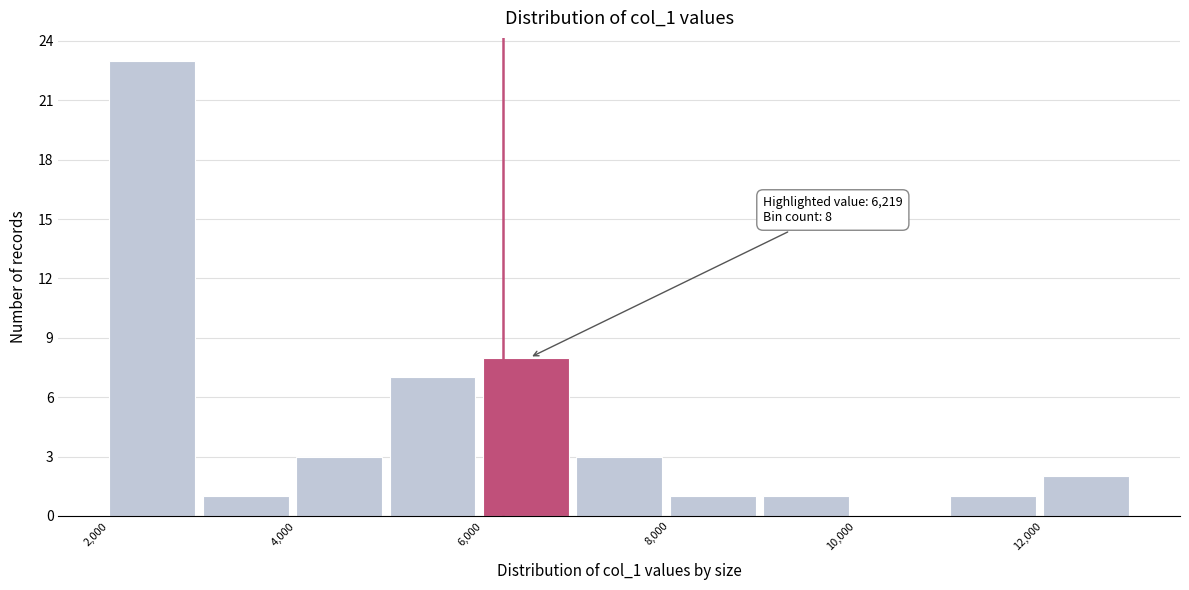

Which range on the x-axis has the tallest bar?

2000 to 3000